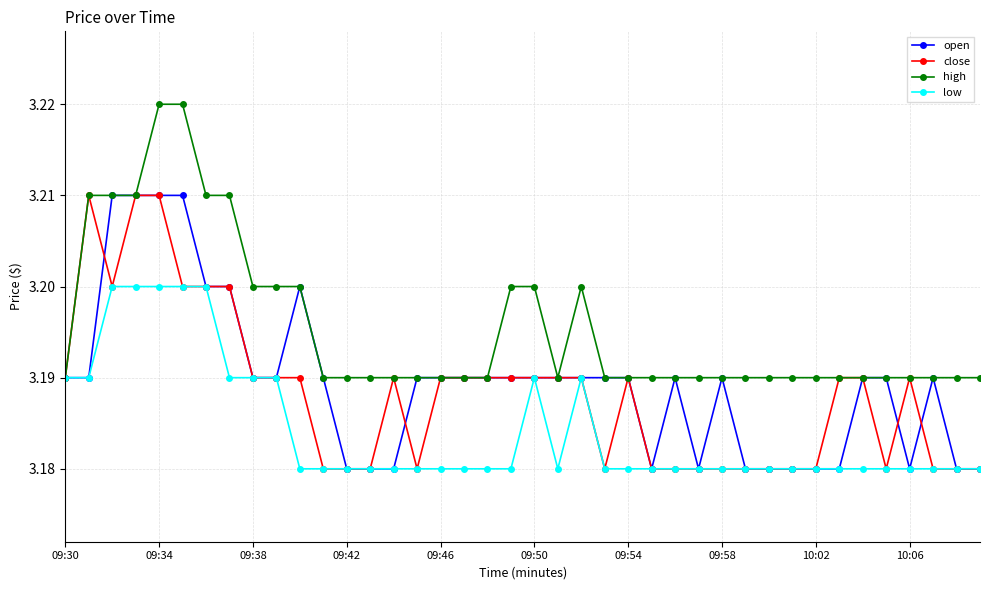

How many high values are between 3 and 4?

40